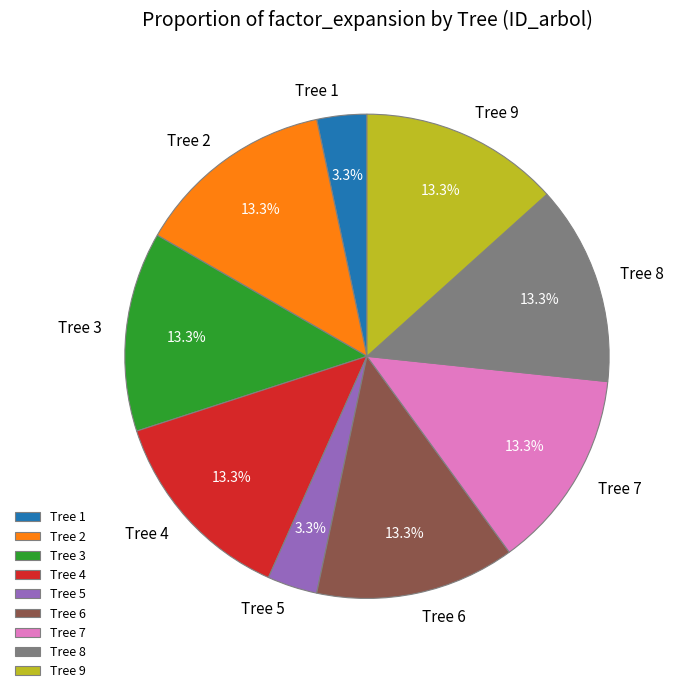

Does Tree 2 represent more than half of the total?

No